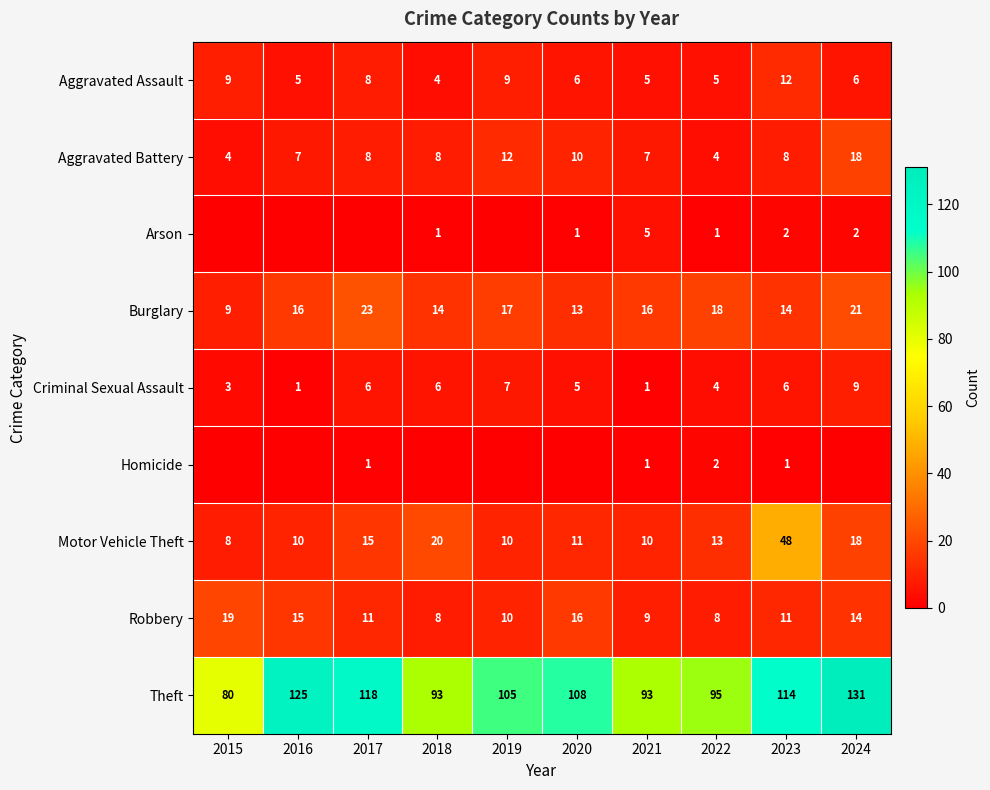

Where is Aggravated Assault nearest to the value 8?

2017